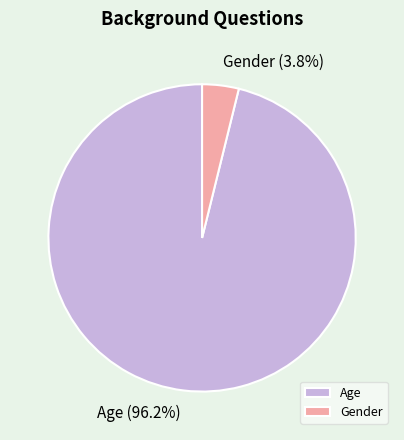

Which slice is the largest?

Age